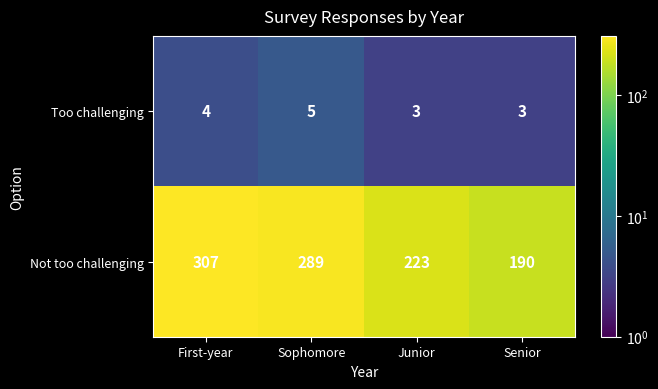

What is the sum of all Too challenging values?

15